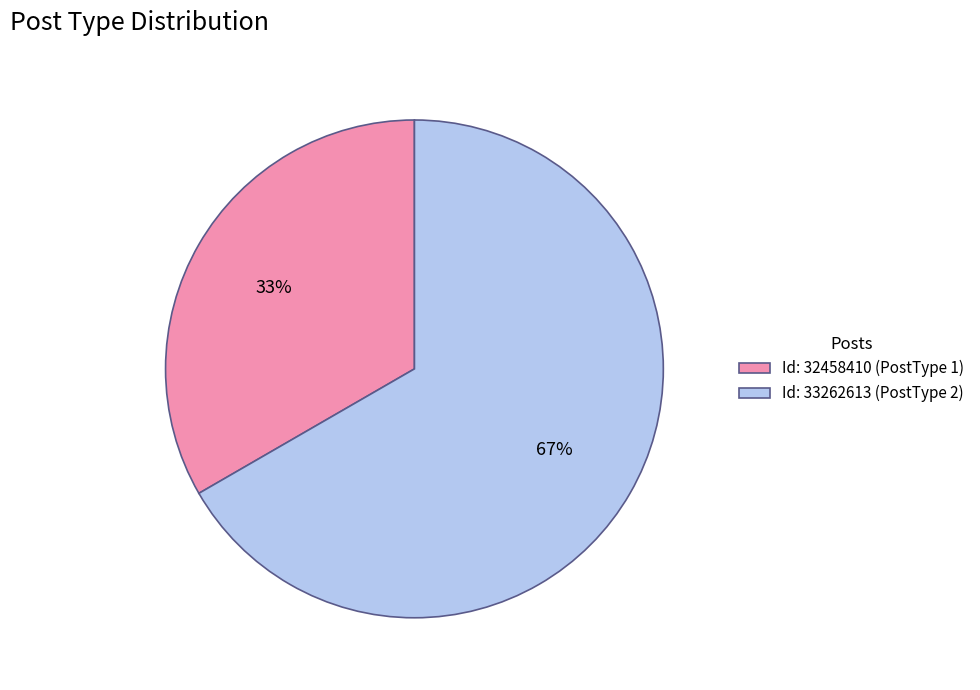

Which category has the biggest portion of the pie?

Id: 33262613 (PostType 2)